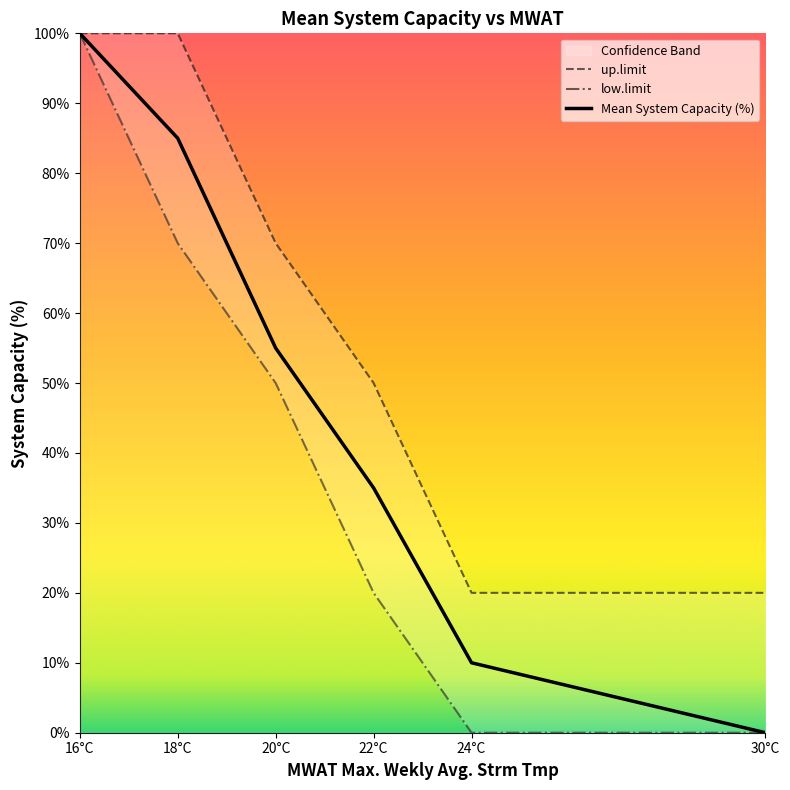

What value does the Mean System Capacity (%) series have at 24°C?

10